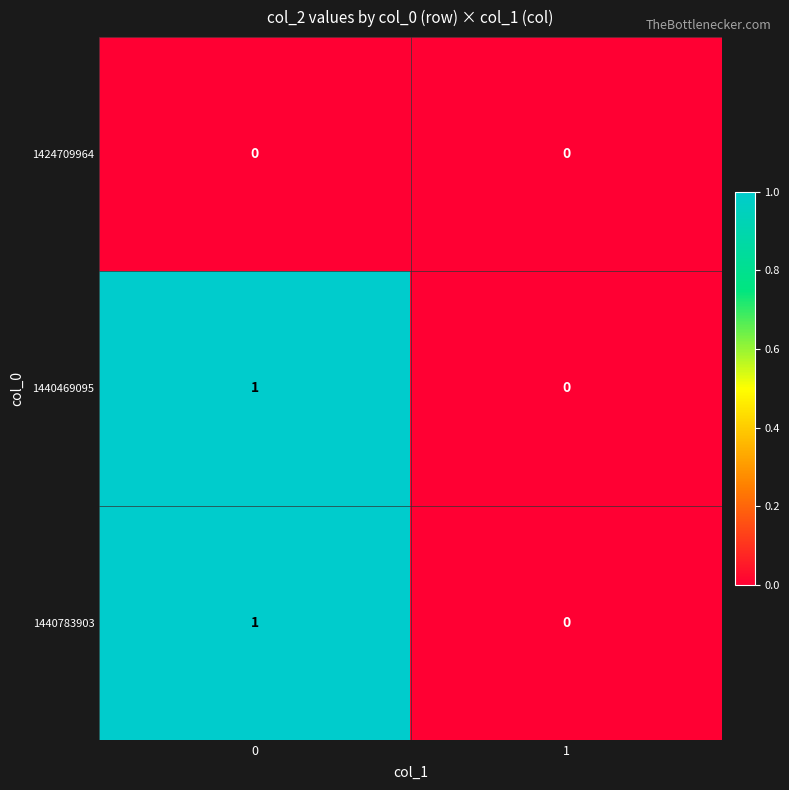

The 1440469095 series shows 0 at 1. True or false?

True